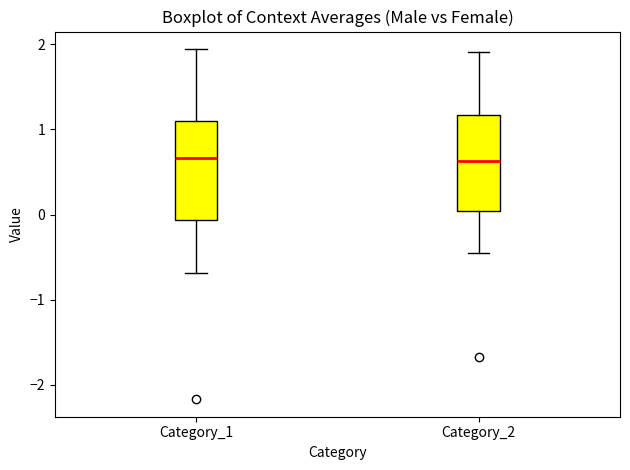

Reading left to right, transcribe this box plot: for each box, give where its median line is, the range the box spans, and where its two whiskers end, as read against the y-axis. The values are not printed on the chart, so give them approximately, as read against the axis.

Category_1: median 0.7, box -0.1 to 1.1, whiskers -0.7 to 1.9
Category_2: median 0.6, box 0.0 to 1.2, whiskers -0.4 to 1.9